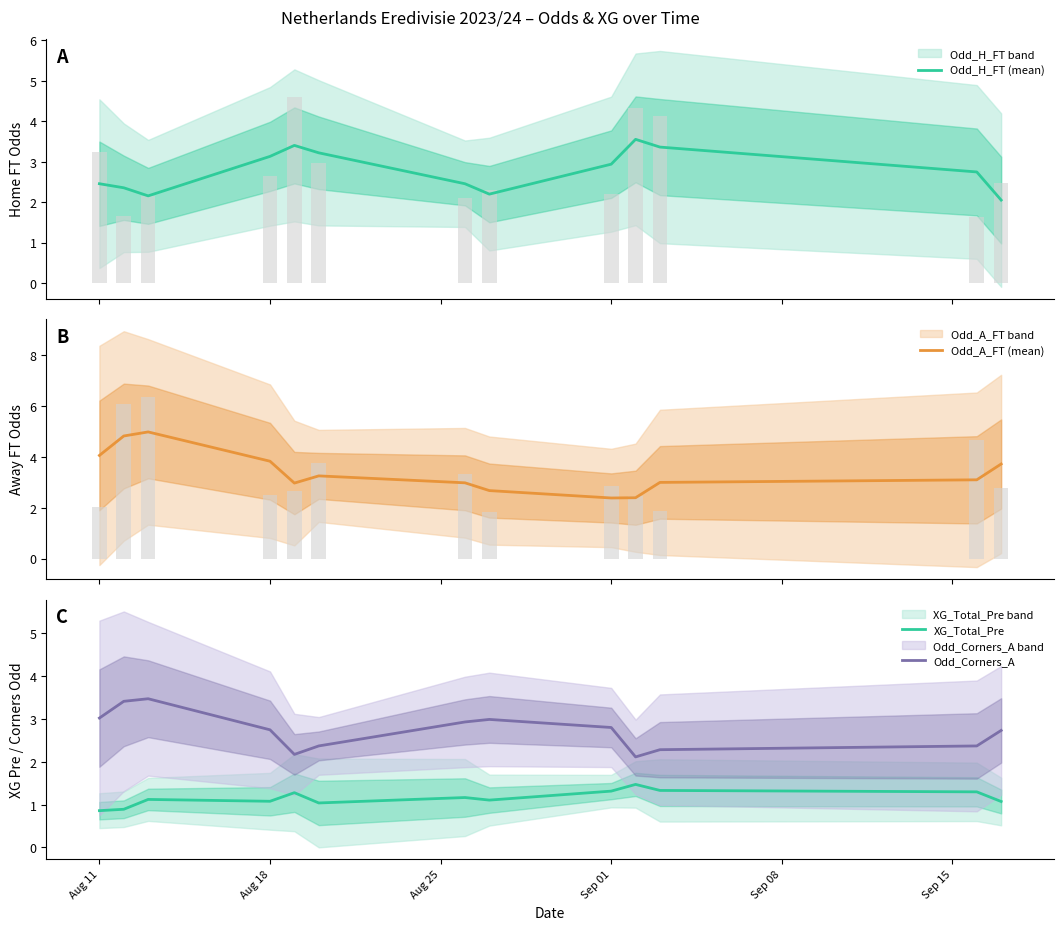

True or false: Odd_Corners_A and XG_Total_Pre cross at least once.

False